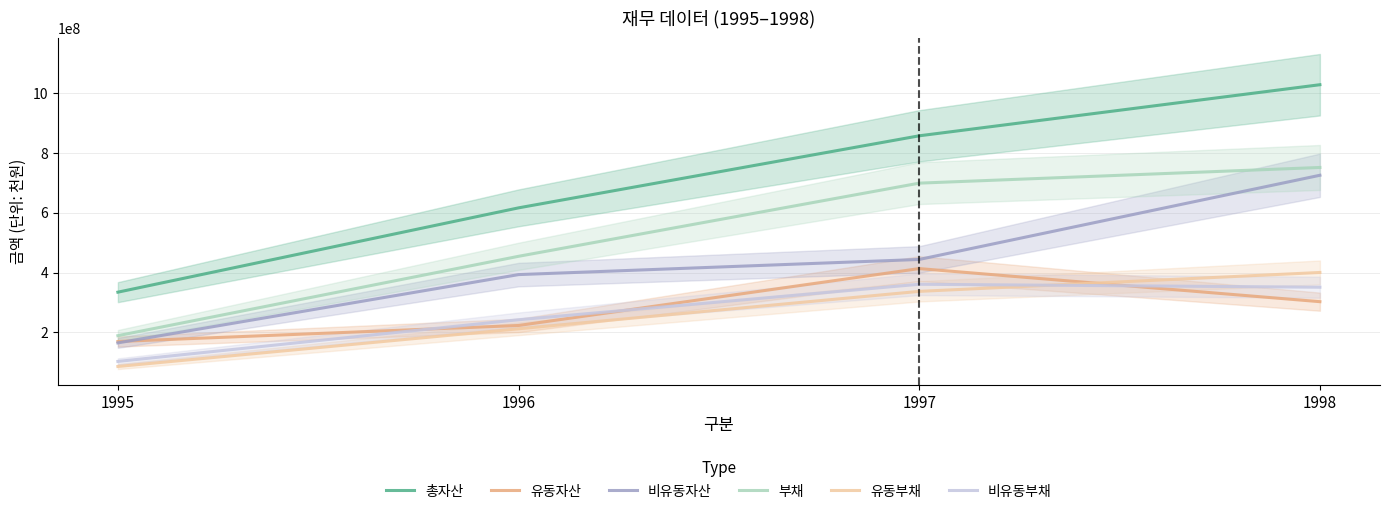

At 1996, list the series in order from smallest to largest.

유동부채, 유동자산, 비유동부채, 비유동자산, 부채, 총자산